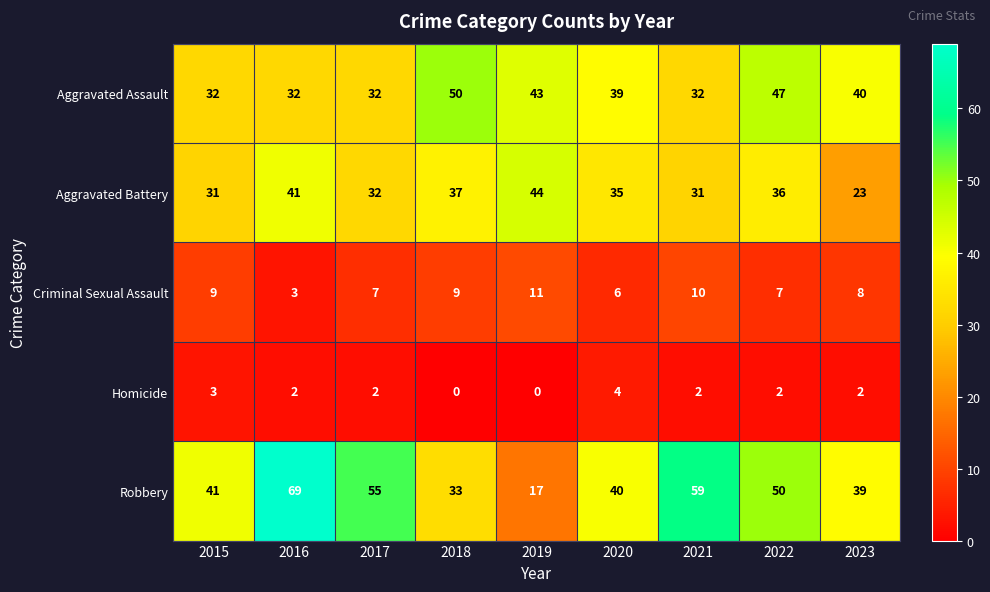

What is the difference between the maximum and minimum values in the Criminal Sexual Assault series?

8